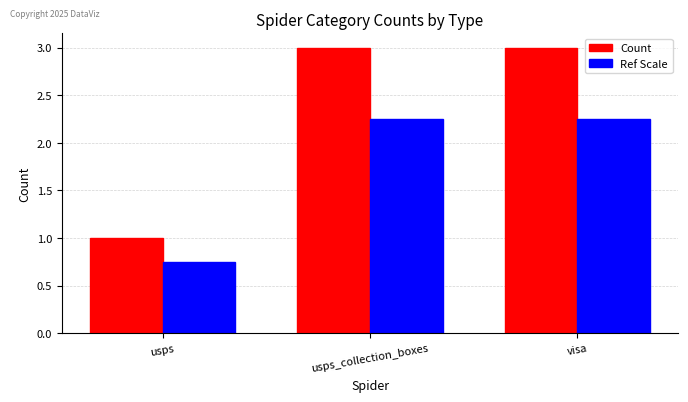

At how many categories does at least one series exceed 0?

3